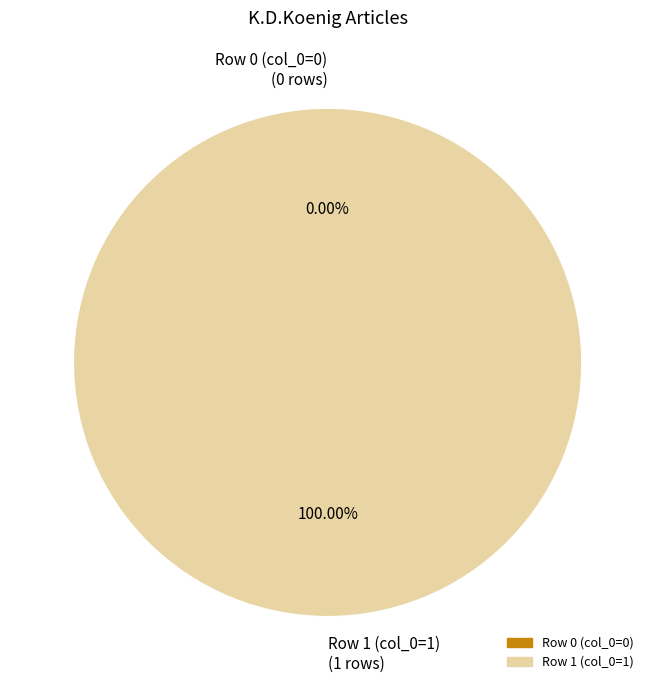

What is the largest slice in the pie chart?

Row 1 (col_0=1)